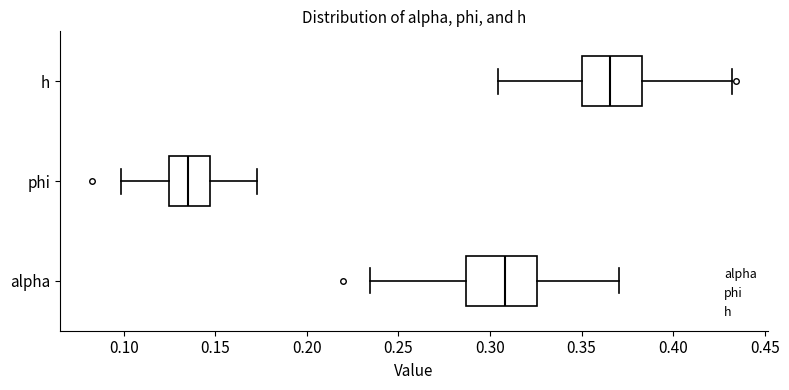

Reading bottom to top, transcribe this box plot: for each box, give where its median line is, the range the box spans, and where its two whiskers end, as read against the x-axis. The values are not printed on the chart, so give them approximately, as read against the axis.

alpha: median 0.310, box 0.285 to 0.325, whiskers 0.235 to 0.370
phi: median 0.135, box 0.125 to 0.145, whiskers 0.100 to 0.175
h: median 0.365, box 0.350 to 0.385, whiskers 0.305 to 0.430